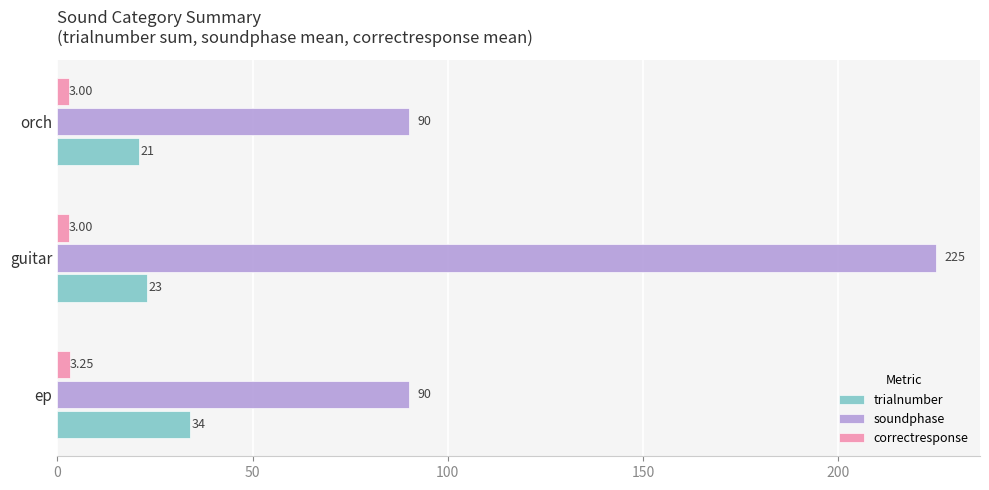

What are all the series names shown in the legend?

trialnumber, soundphase, correctresponse